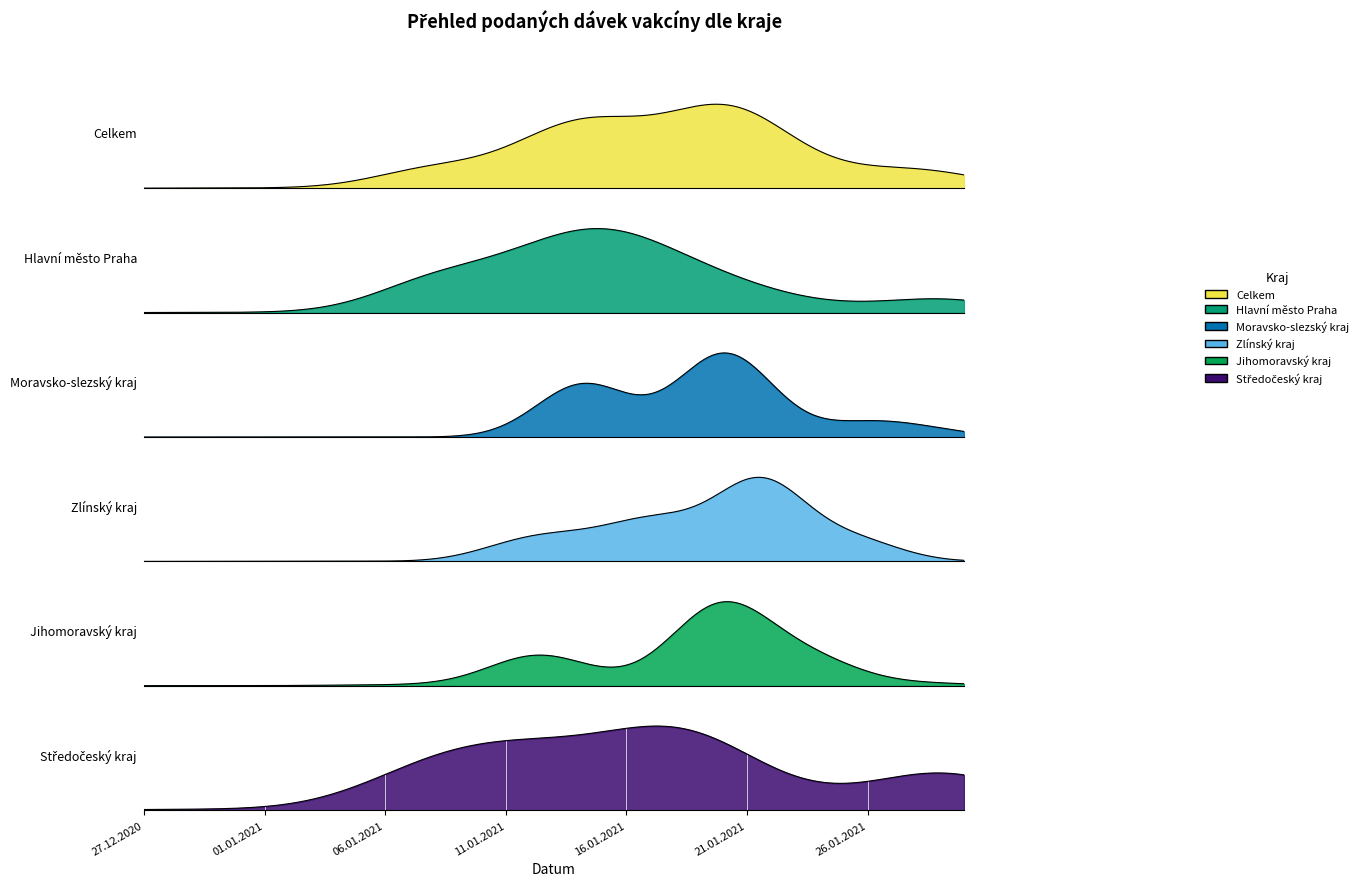

Which category has the lowest value in the Zlínský kraj series?

27.12.2020